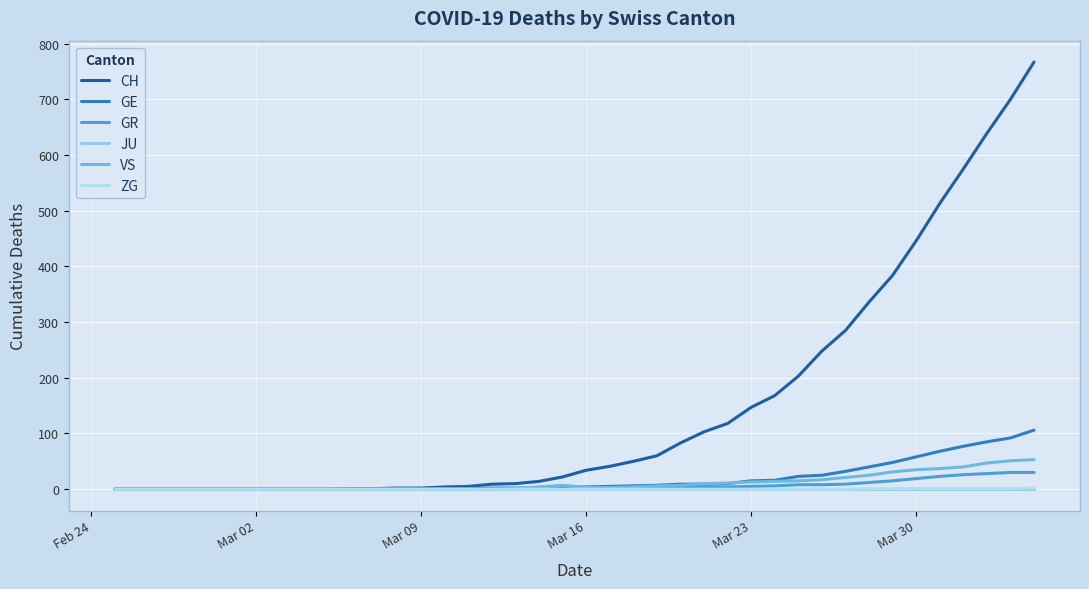

Is this an area chart (filled region under the line)?

No